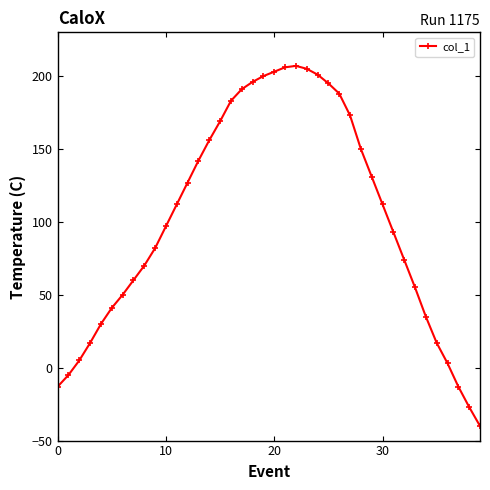

What is the smallest value displayed?

-40